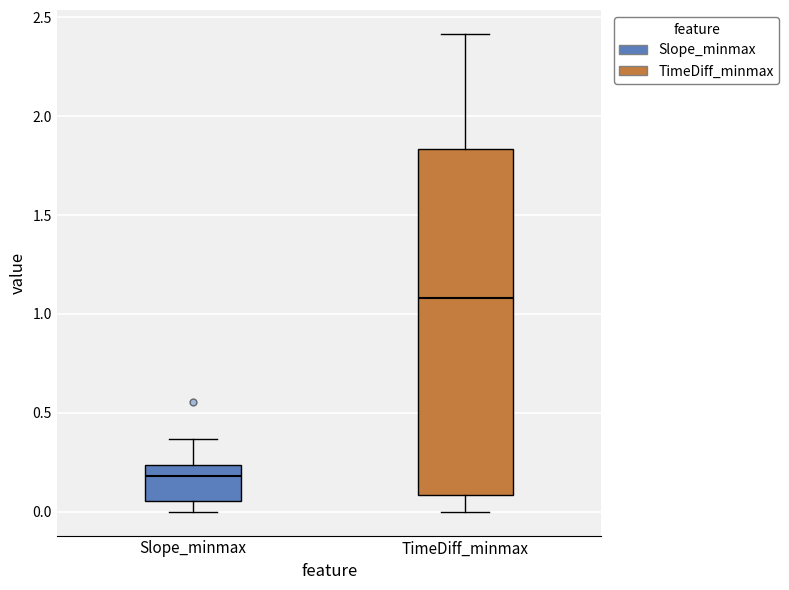

Reading left to right, transcribe this box plot: for each box, give where its median line is, the range the box spans, and where its two whiskers end, as read against the y-axis. The values are not printed on the chart, so give them approximately, as read against the axis.

Slope_minmax: median 0.20, box 0.05 to 0.25, whiskers 0.00 to 0.35
TimeDiff_minmax: median 1.10, box 0.10 to 1.85, whiskers 0.00 to 2.40